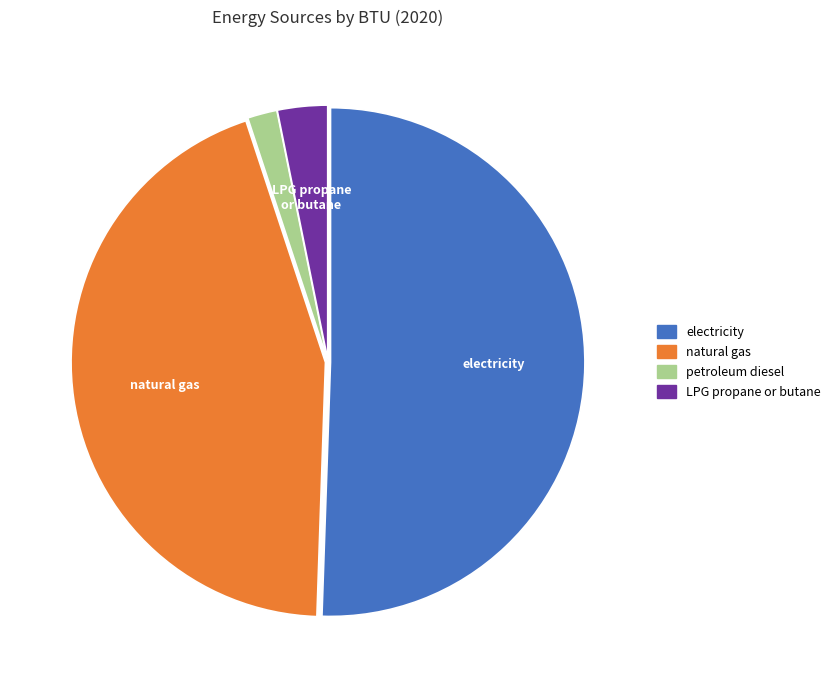

Which slice is the largest?

electricity